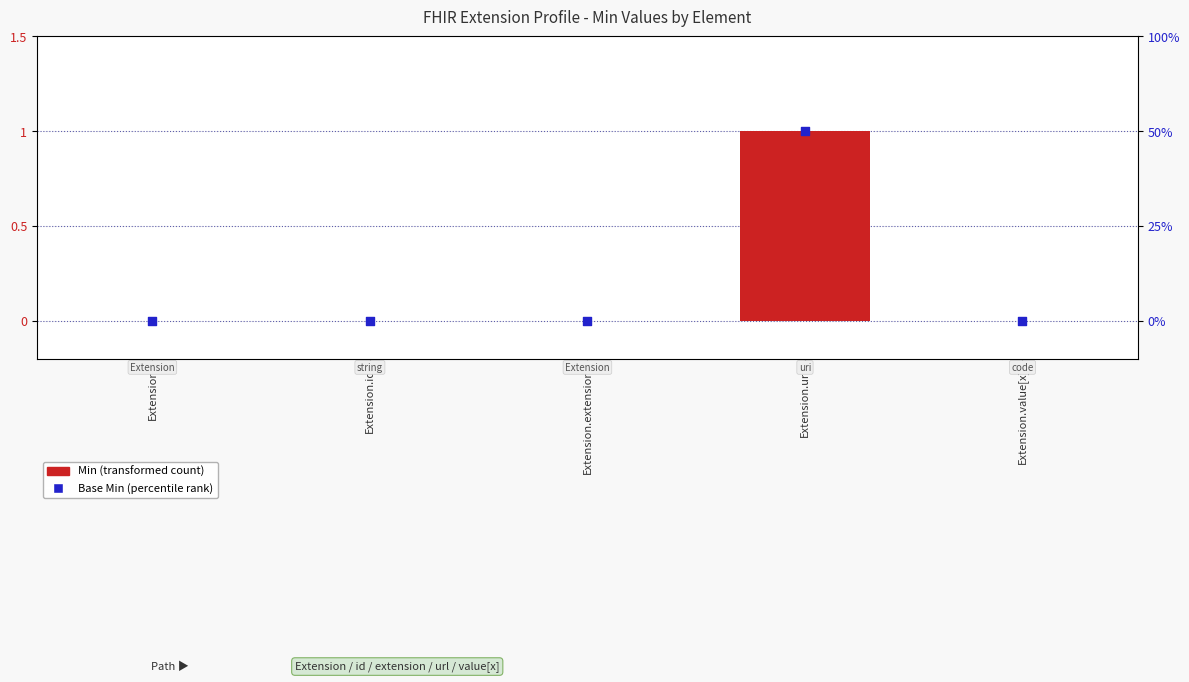

Which series has the largest total across all categories?

Min